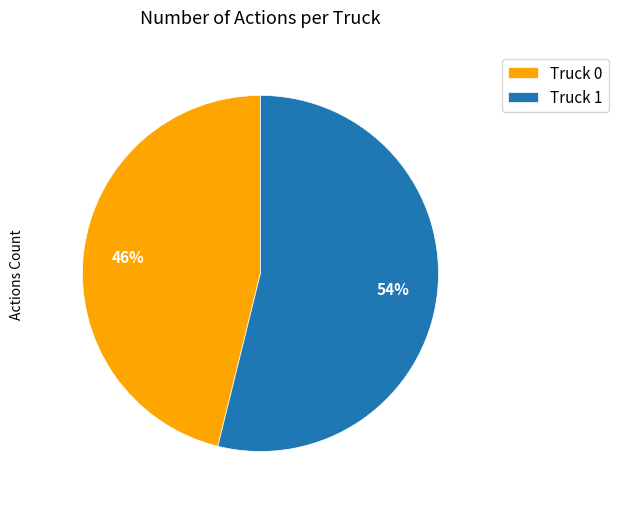

Is the sum of Truck 0 and Truck 1 greater than half?

Yes